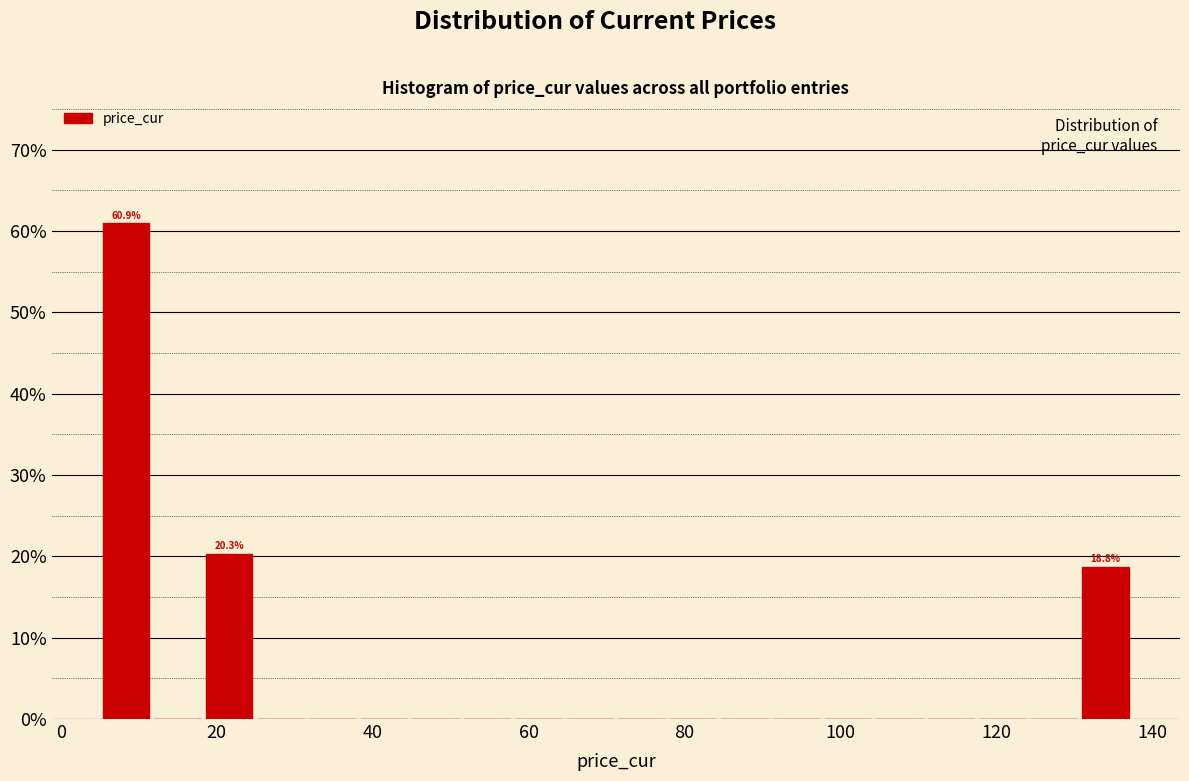

Around what value on the x-axis is the tallest bar? Give the approximate position of its centre, as read against the axis.

8